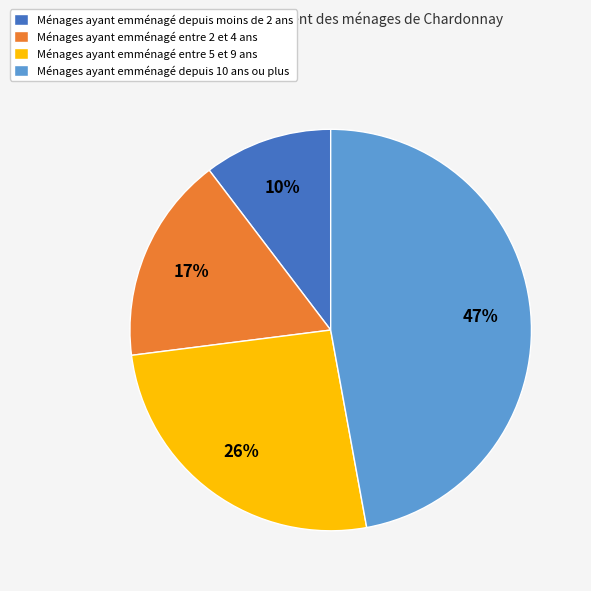

Do Ménages ayant emménagé depuis 10 ans ou plus and Ménages ayant emménagé depuis moins de 2 ans together represent more than half of the pie?

Yes